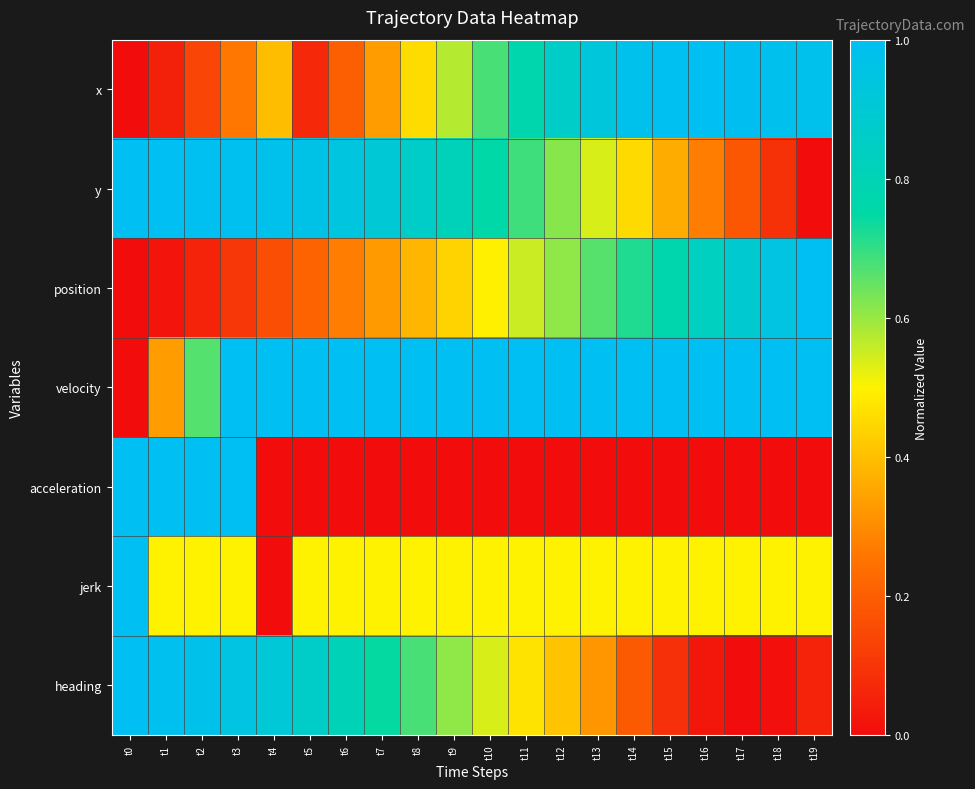

Reading left to right, transcribe all the data shown in this chart.

x: t0=0.0	t1=0.1	t2=0.1	t3=0.3	t4=0.4	t5=0.1	t6=0.2	t7=0.3	t8=0.5	t9=0.6	t10=0.7	t11=0.8	t12=0.9	t13=0.9	t14=1.0	t15=1.0	t16=1.0	t17=1.0	t18=1.0	t19=1.0
y: t0=1.0	t1=1.0	t2=1.0	t3=1.0	t4=1.0	t5=1.0	t6=0.9	t7=0.9	t8=0.9	t9=0.8	t10=0.8	t11=0.7	t12=0.6	t13=0.5	t14=0.5	t15=0.4	t16=0.3	t17=0.2	t18=0.1	t19=0.0
position: t0=0.0	t1=0.0	t2=0.1	t3=0.1	t4=0.2	t5=0.2	t6=0.3	t7=0.3	t8=0.4	t9=0.4	t10=0.5	t11=0.6	t12=0.6	t13=0.7	t14=0.7	t15=0.8	t16=0.8	t17=0.9	t18=0.9	t19=1.0
velocity: t0=0.0	t1=0.3	t2=0.7	t3=1.0	t4=1.0	t5=1.0	t6=1.0	t7=1.0	t8=1.0	t9=1.0	t10=1.0	t11=1.0	t12=1.0	t13=1.0	t14=1.0	t15=1.0	t16=1.0	t17=1.0	t18=1.0	t19=1.0
acceleration: t0=1.0	t1=1.0	t2=1.0	t3=1.0	t4=0.0	t5=0.0	t6=0.0	t7=0.0	t8=0.0	t9=0.0	t10=0.0	t11=0.0	t12=0.0	t13=0.0	t14=0.0	t15=0.0	t16=0.0	t17=0.0	t18=0.0	t19=0.0
jerk: t0=1.0	t1=0.5	t2=0.5	t3=0.5	t4=0.0	t5=0.5	t6=0.5	t7=0.5	t8=0.5	t9=0.5	t10=0.5	t11=0.5	t12=0.5	t13=0.5	t14=0.5	t15=0.5	t16=0.5	t17=0.5	t18=0.5	t19=0.5
heading: t0=1.0	t1=1.0	t2=1.0	t3=0.9	t4=0.9	t5=0.9	t6=0.8	t7=0.7	t8=0.7	t9=0.6	t10=0.5	t11=0.5	t12=0.4	t13=0.3	t14=0.2	t15=0.1	t16=0.0	t17=0.0	t18=0.0	t19=0.1